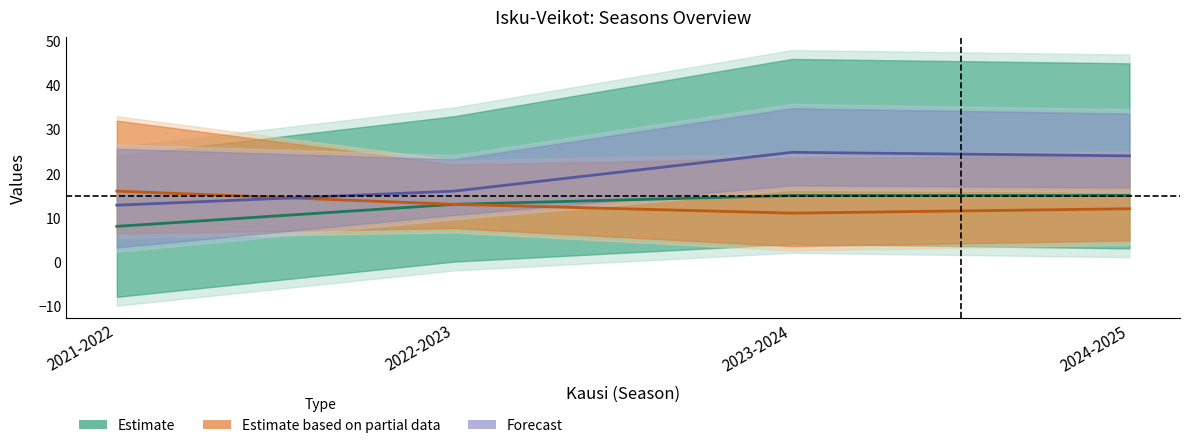

The ottelut voitto series shows 8.6 at 2022-2023. True or false?

False